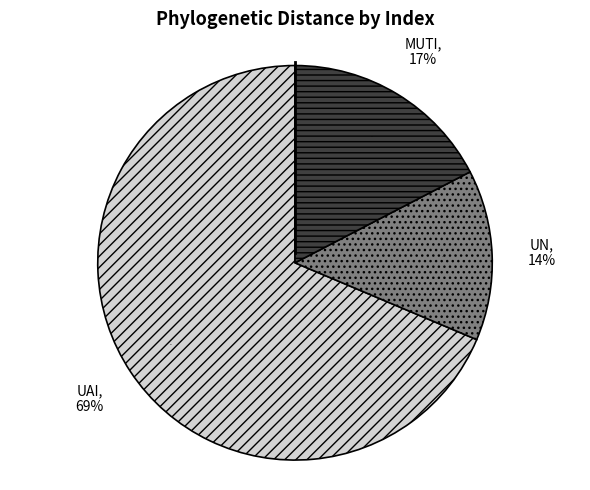

What is the largest slice in the pie chart?

UAI